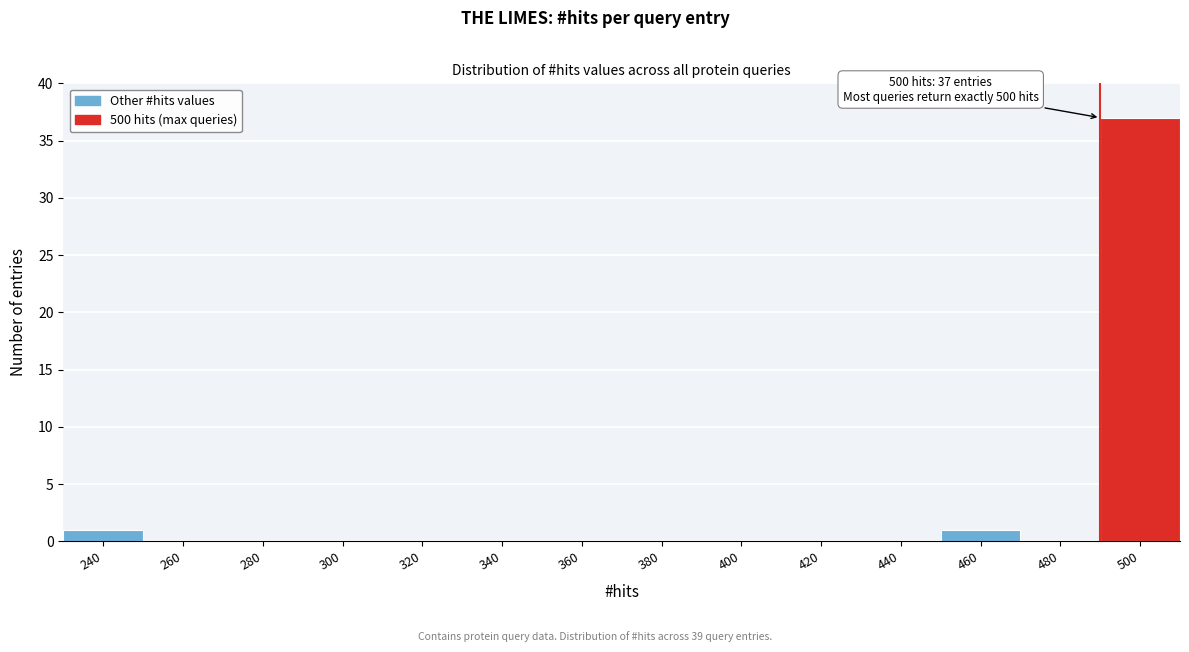

Reading right to left, what are all the values shown in this chart?

500=37	480=0	460=1	440=0	420=0	400=0	380=0	360=0	340=0	320=0	300=0	280=0	260=0	240=1